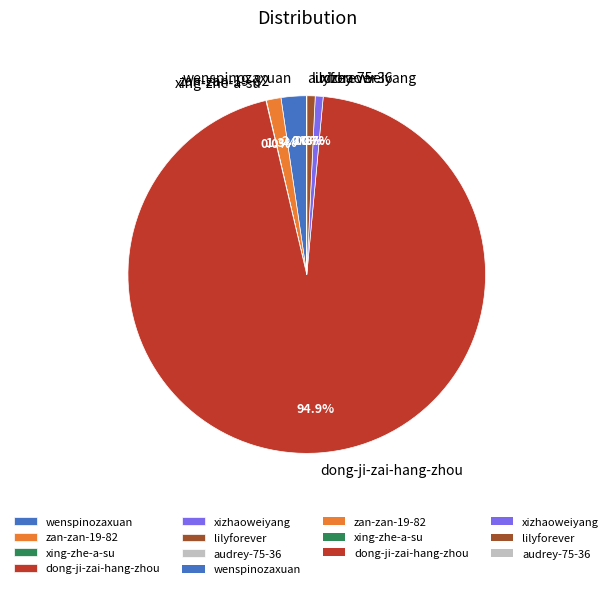

To the nearest percent, what portion does xizhaoweiyang represent?

1%